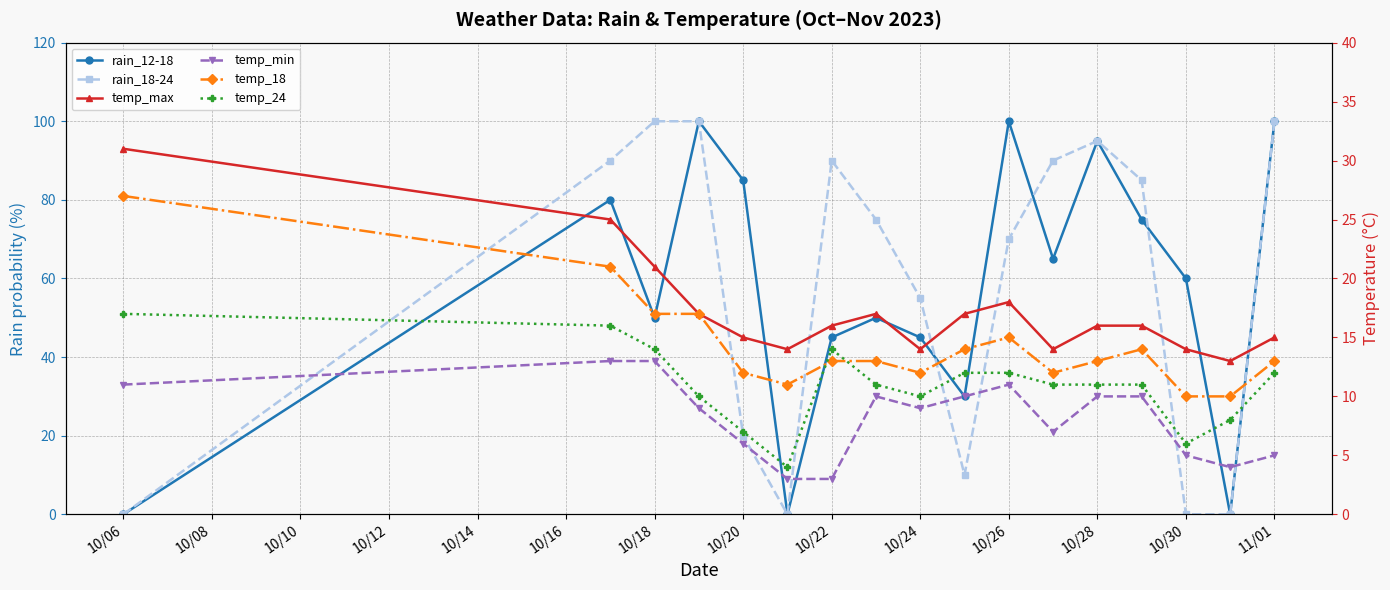

What is the difference between the maximum and minimum values in the temp_max series?

18